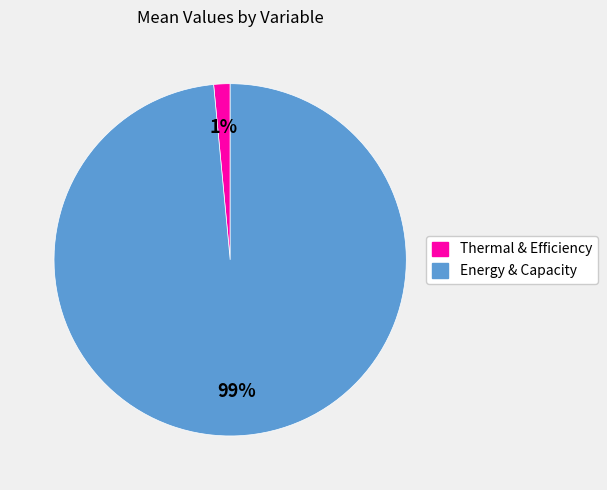

Is there any slice that represents more than half of the pie?

Yes